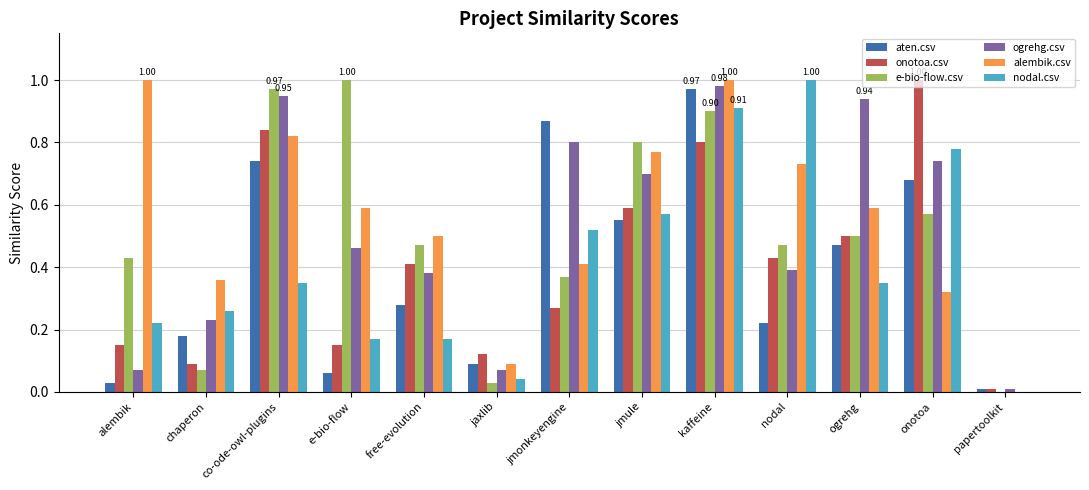

Which series changed the most between co-ode-owl-plugins and jmonkeyengine?

e-bio-flow.csv